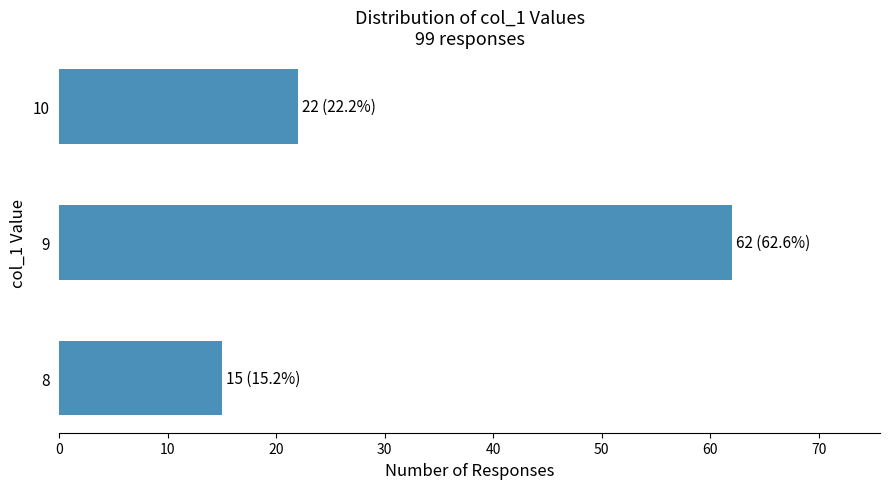

List the labels in order of value, smallest first.

8, 10, 9